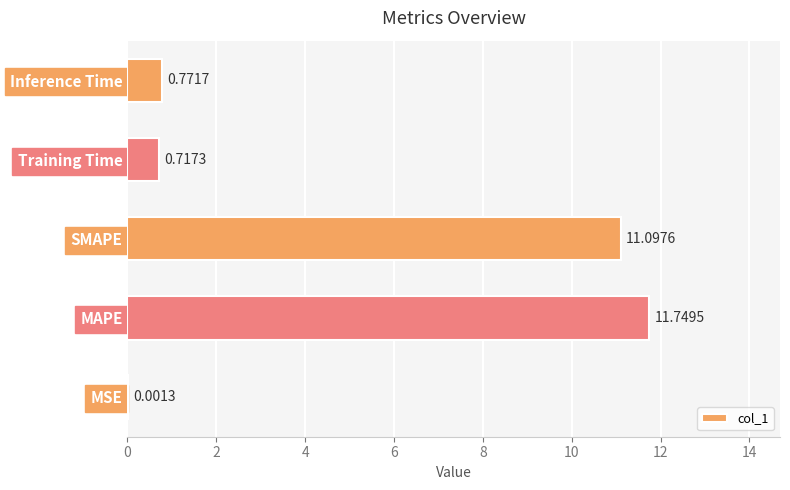

What is the sum of the values at Training Time and SMAPE?

11.8